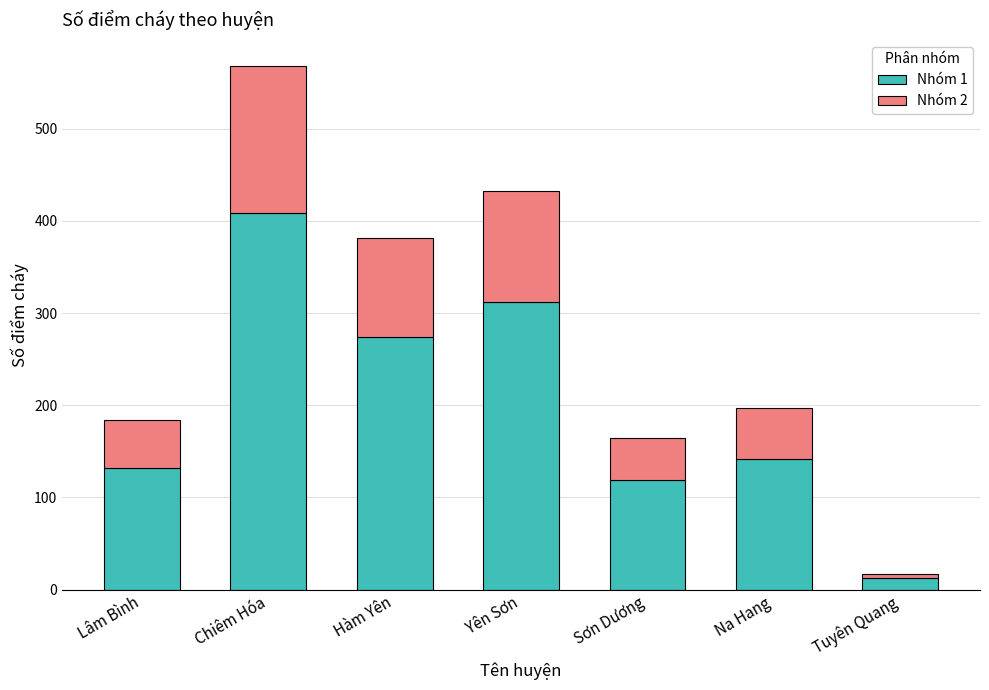

What is the difference between the second highest and minimum values in the Nhóm 1 series?

299.5